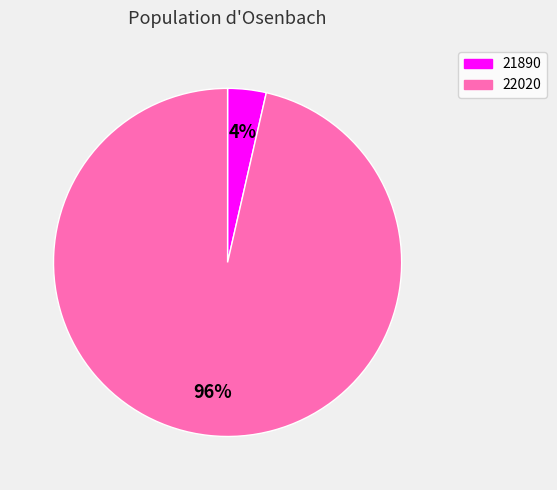

Which category has the biggest portion of the pie?

22020